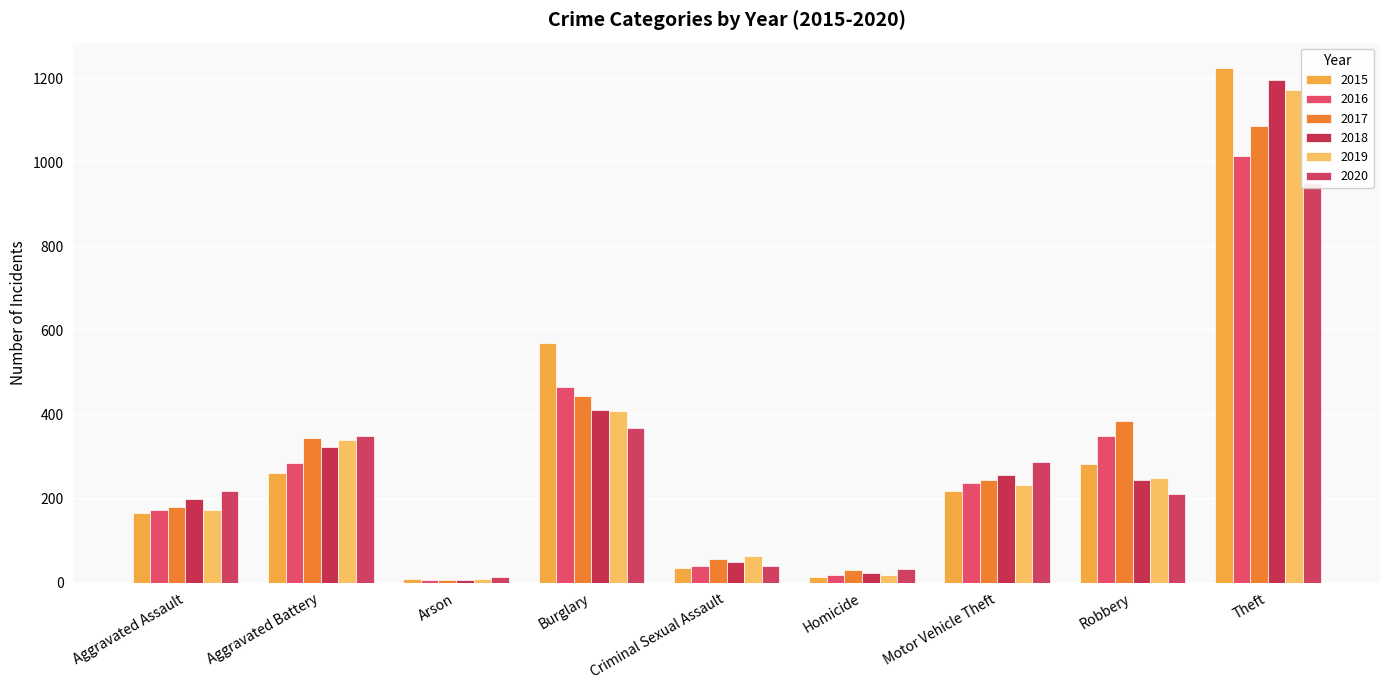

The value of 2016 at Aggravated Assault is 249. True or false?

False